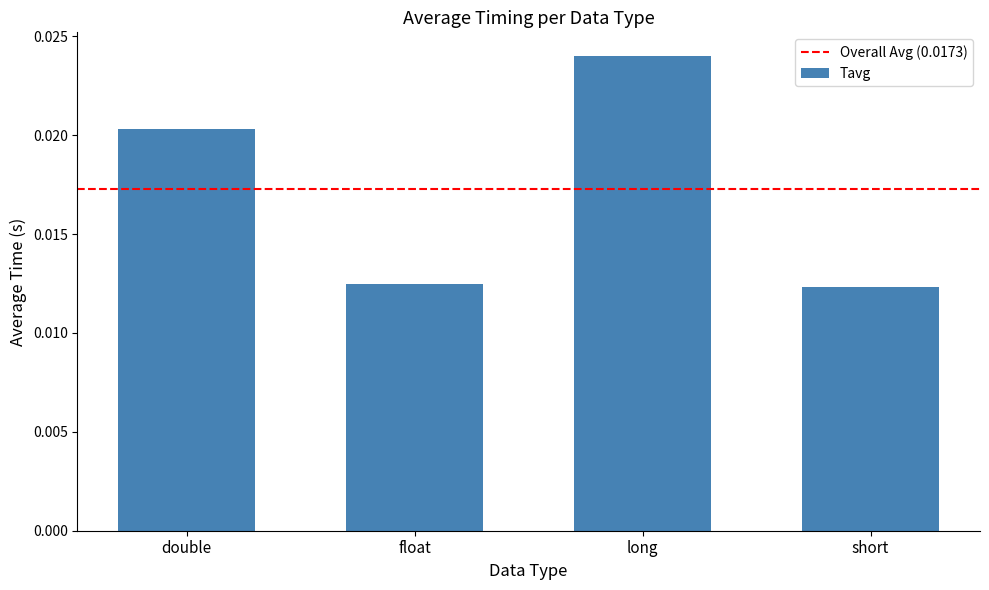

Are the bars horizontal?

No